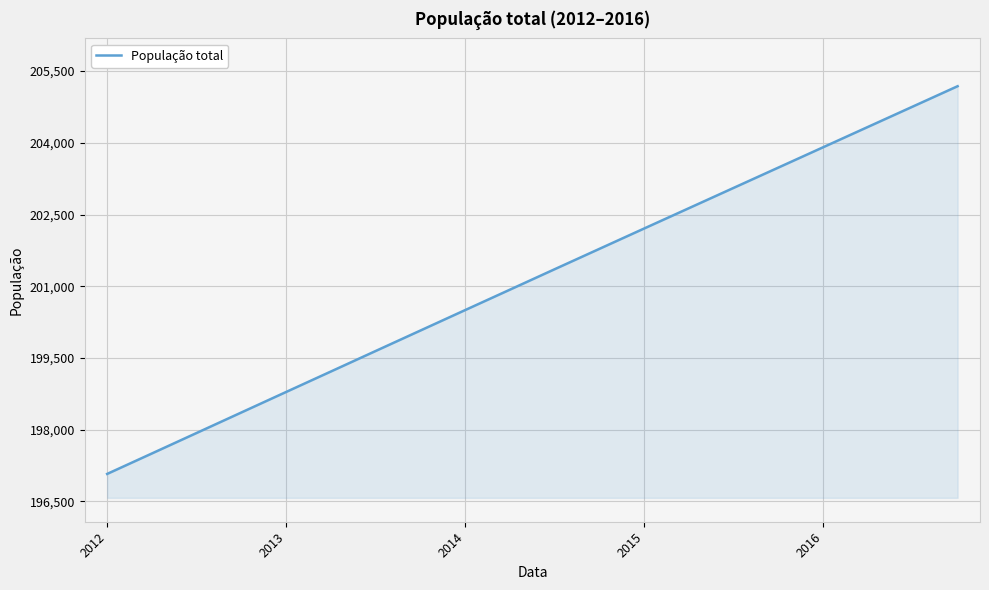

What is the maximum value shown in the chart?

205184